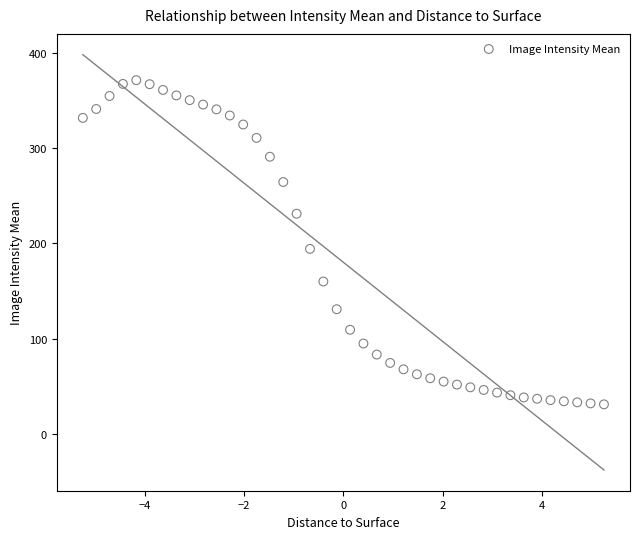

What is the range of X values (max minus min)?

10.5